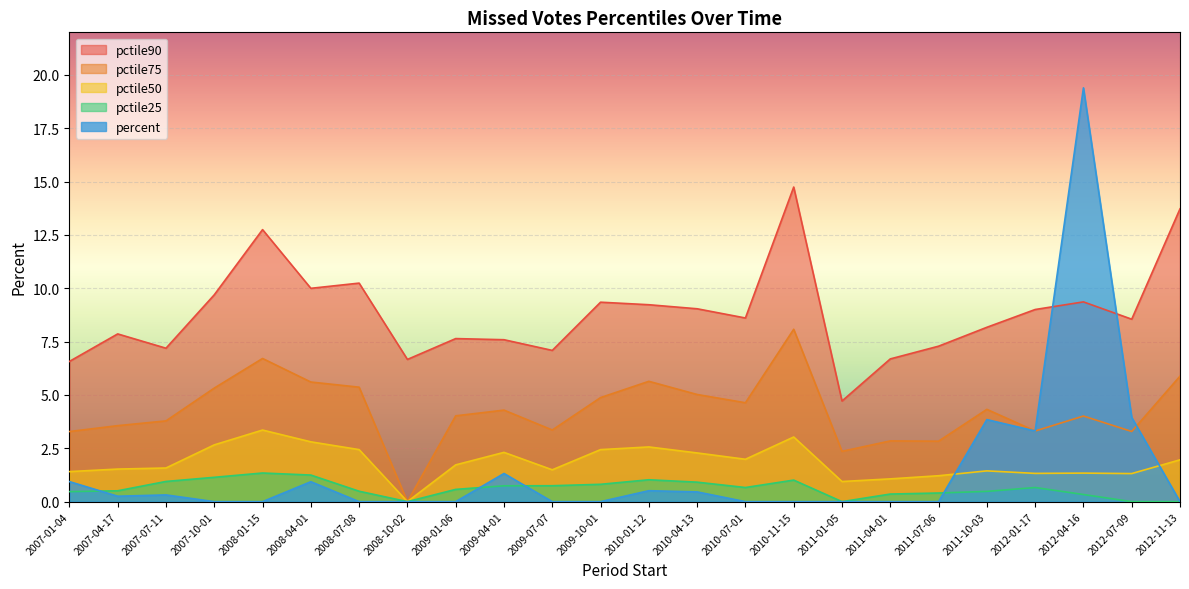

True or false: pctile75 and pctile90 cross at least once.

False